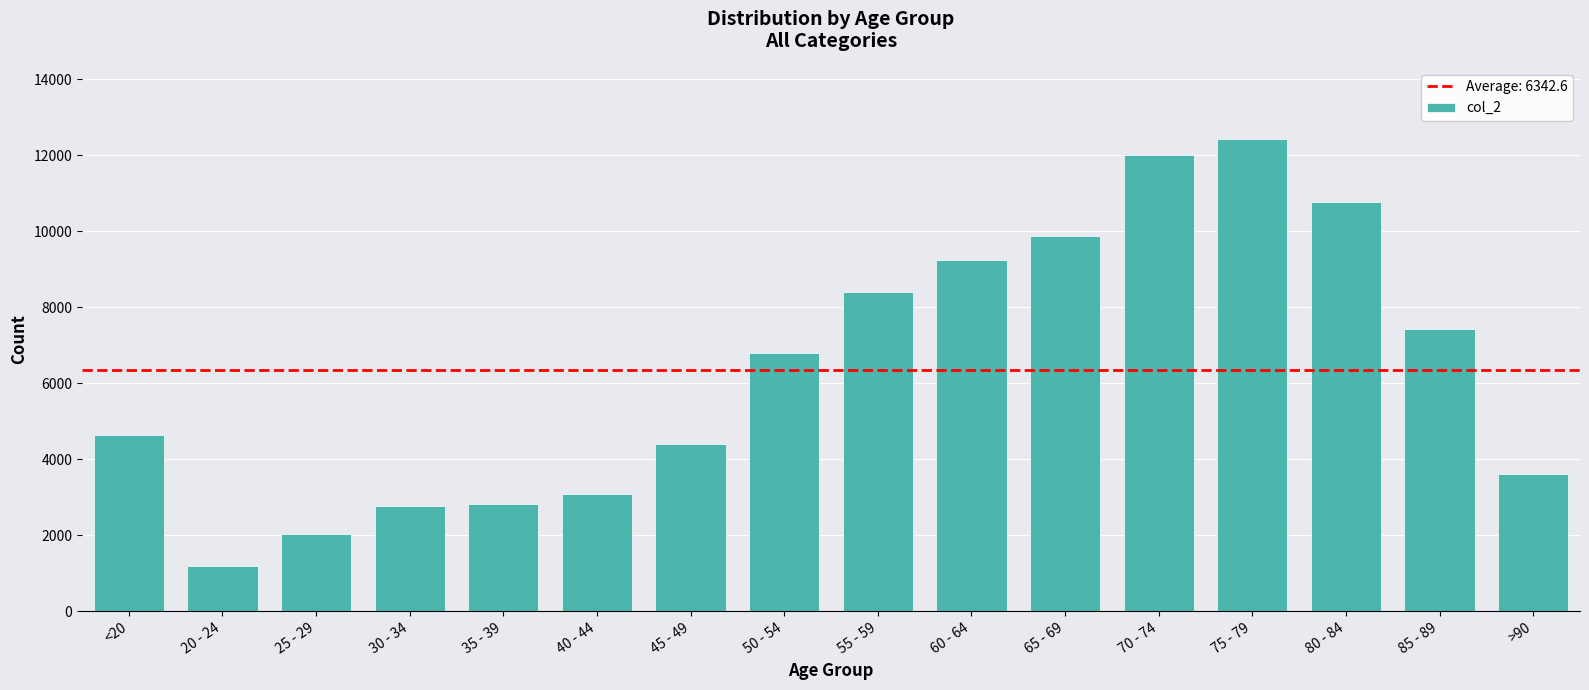

What is the greatest value displayed?

12434